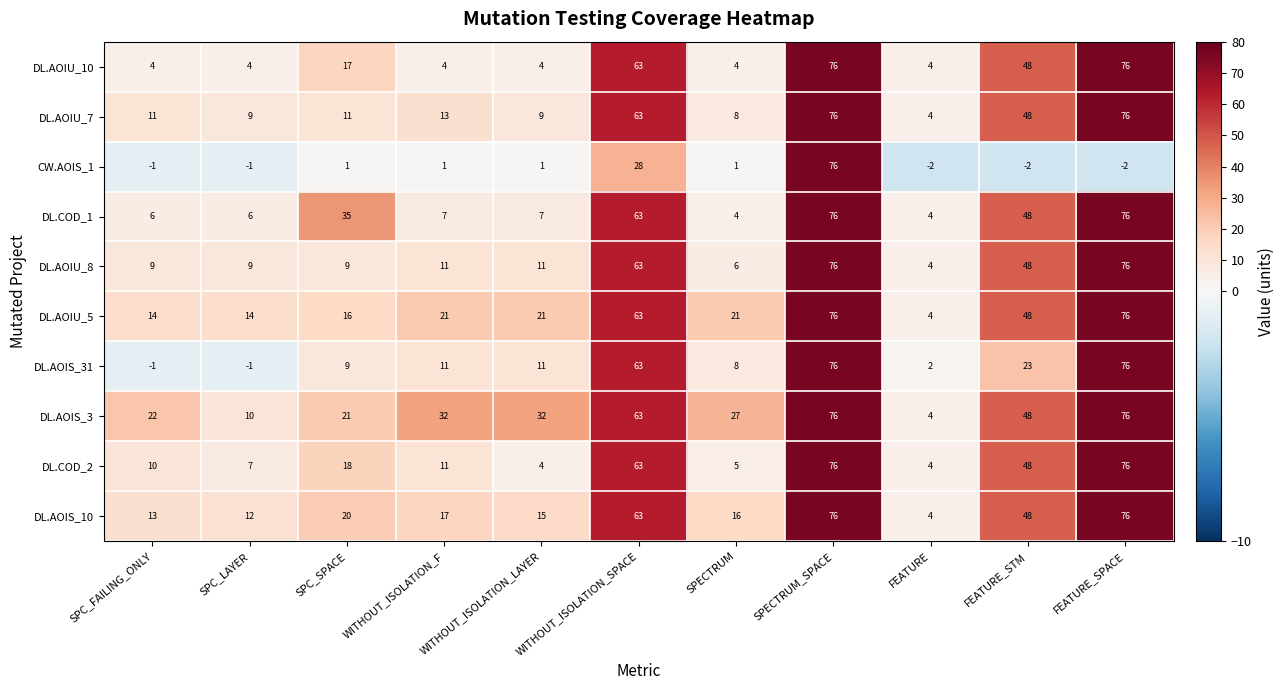

Between SPC_LAYER and WITHOUT_ISOLATION_SPACE, which series saw the biggest shift?

DL.AOIS_31